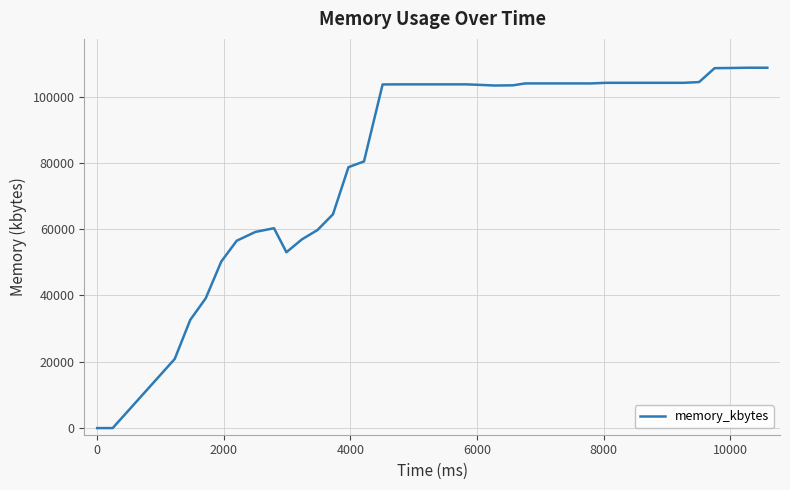

What is the difference between the maximum and minimum values?

108692